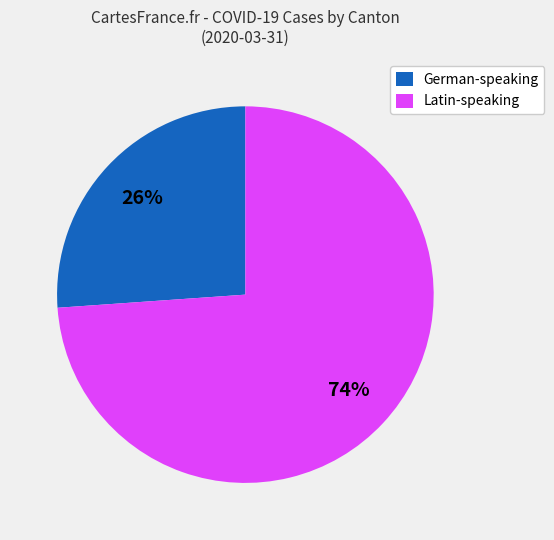

The German-speaking slice represents 14% of the pie. True or false?

False